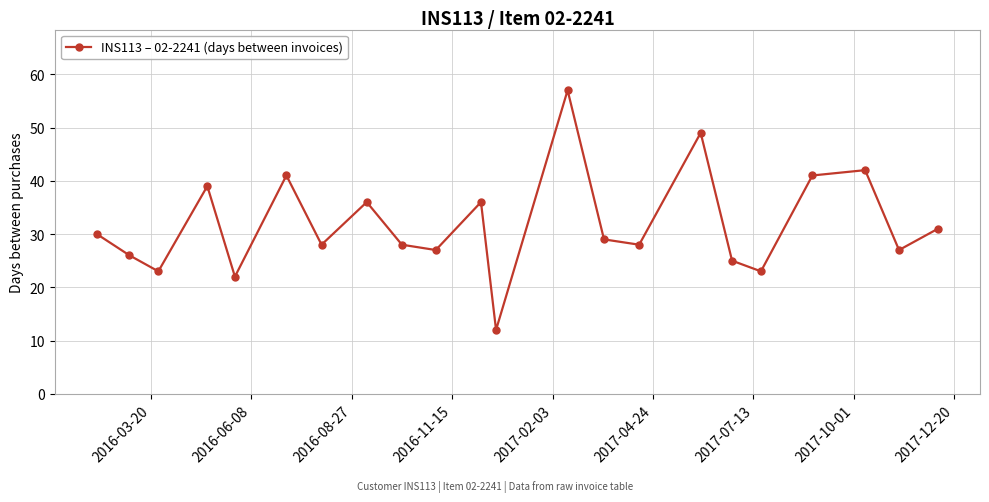

What is the greatest value displayed?

57